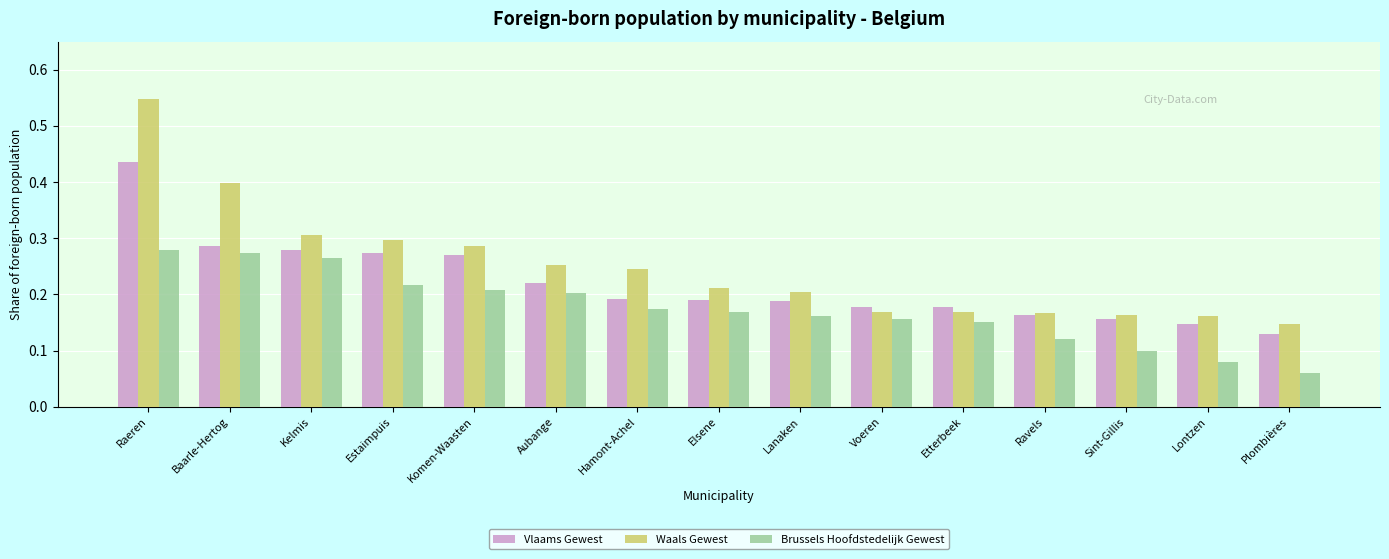

What is the sum of all Vlaams Gewest values?

3.3